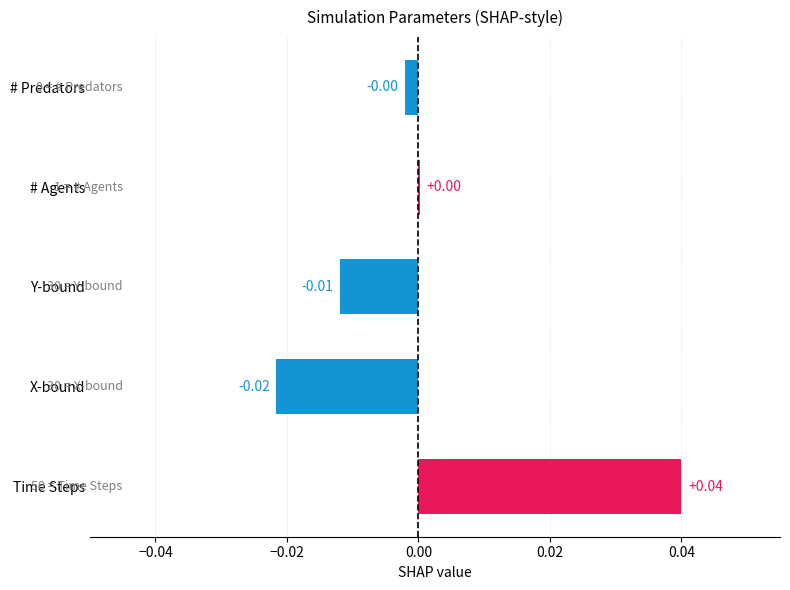

Which label corresponds to the largest value in the chart?

Time Steps